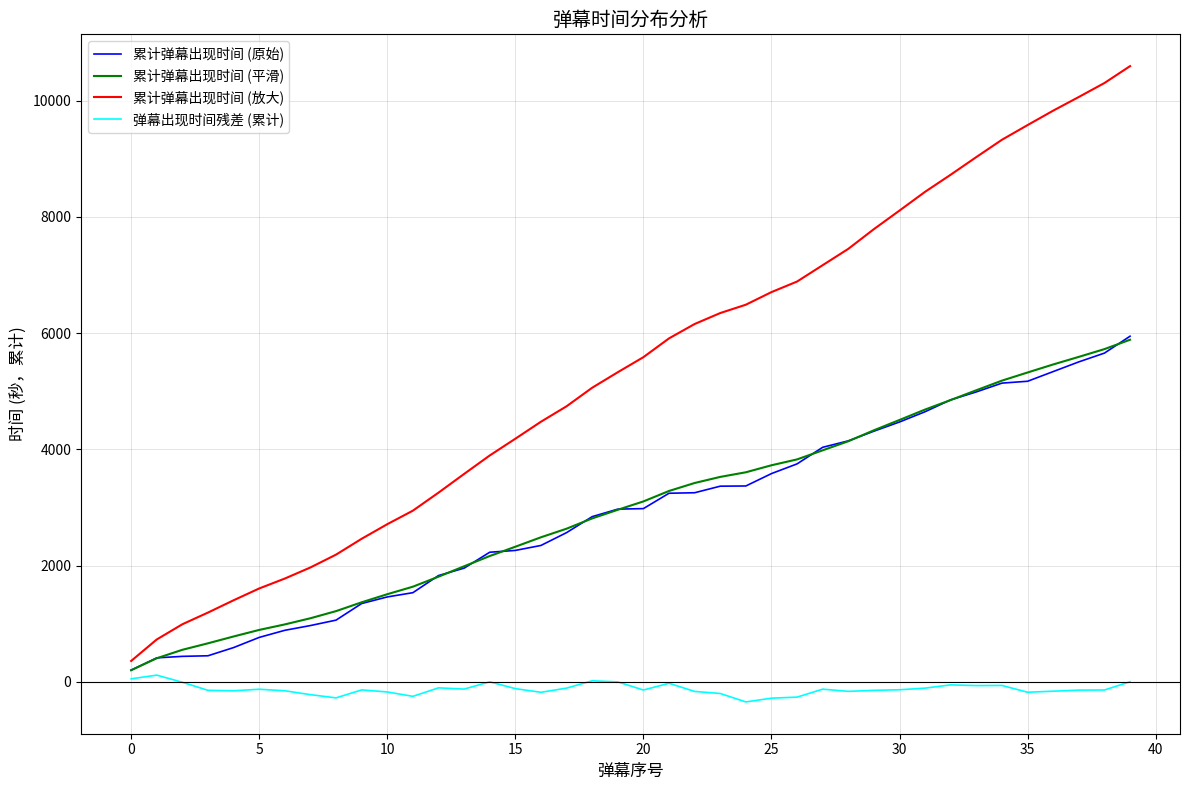

True or false: 累计弹幕出现时间 (原始) and 累计弹幕出现时间 (放大) intersect in this chart.

False